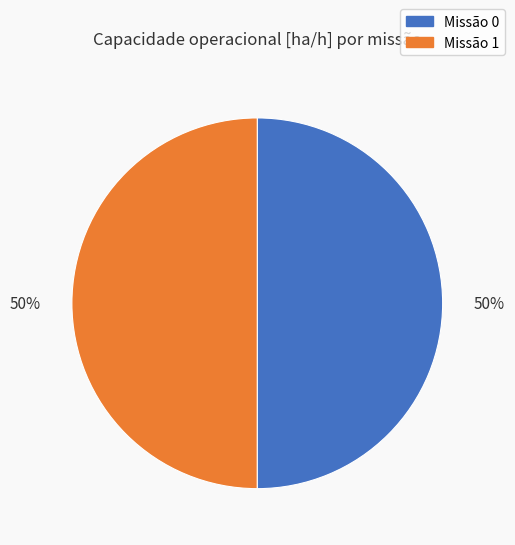

Count the number of slices in the pie.

2